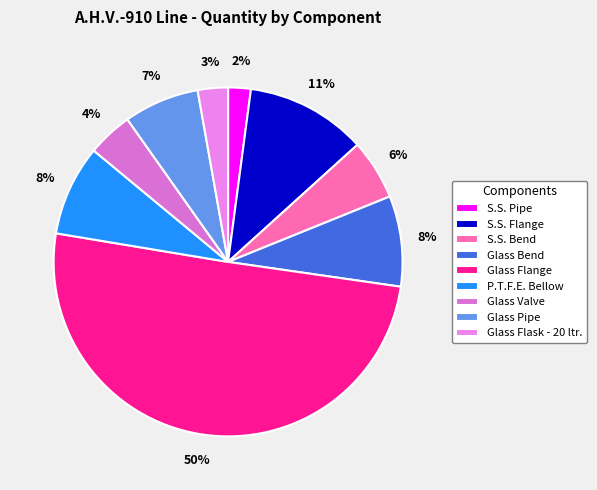

Which category accounts for the majority?

Glass Flange